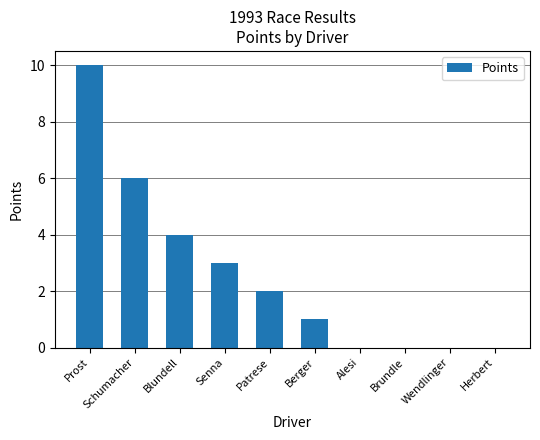

The chart shows a value of 6 at Alesi. True or false?

False